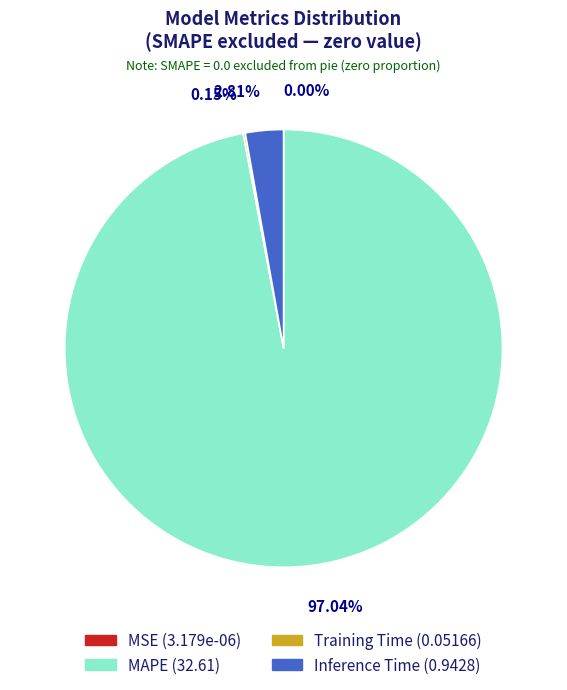

Is the sum of MAPE (32.61) and Inference Time (0.9428) greater than half?

Yes